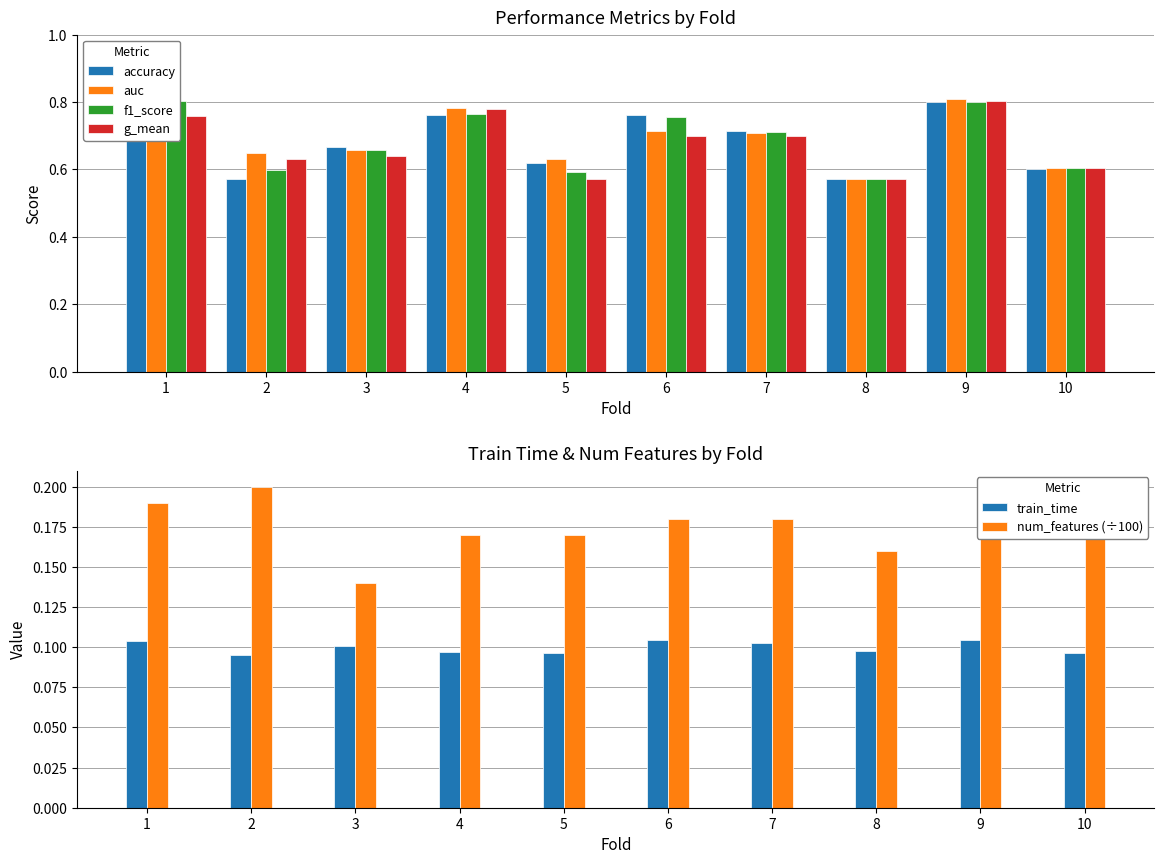

At 10, list the series in order from smallest to largest.

train_time, num_features (÷100), accuracy, g_mean, f1_score, auc